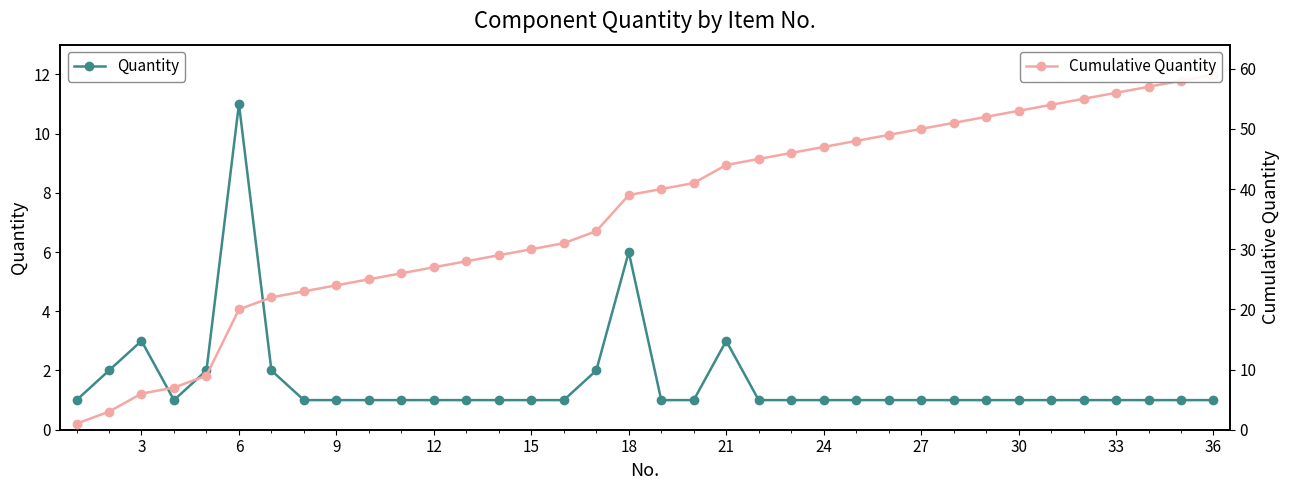

Is this an area chart (filled region under the line)?

No